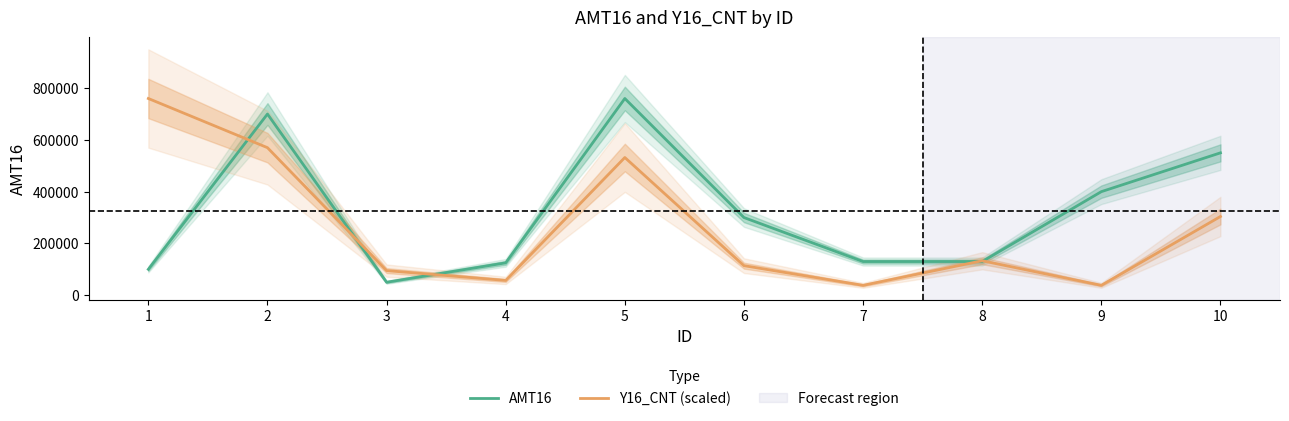

List the series in order of their overall mean, highest first.

AMT16, Y16_CNT (scaled)